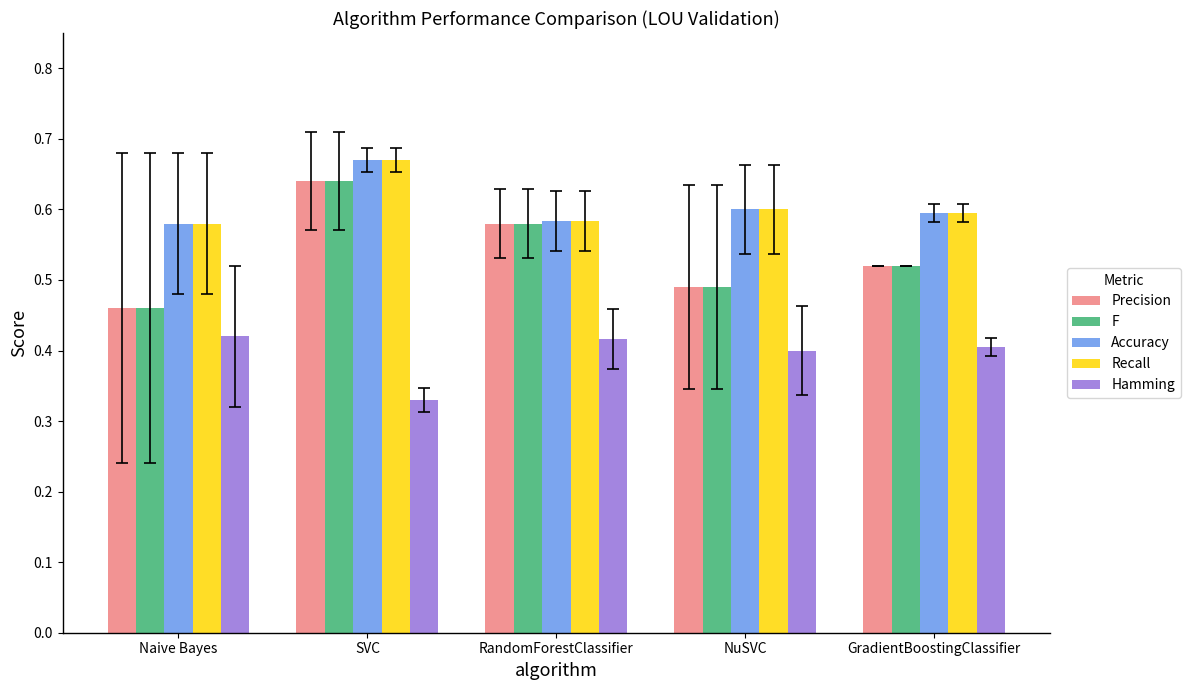

At which label is Precision closest to 0?

Naive Bayes